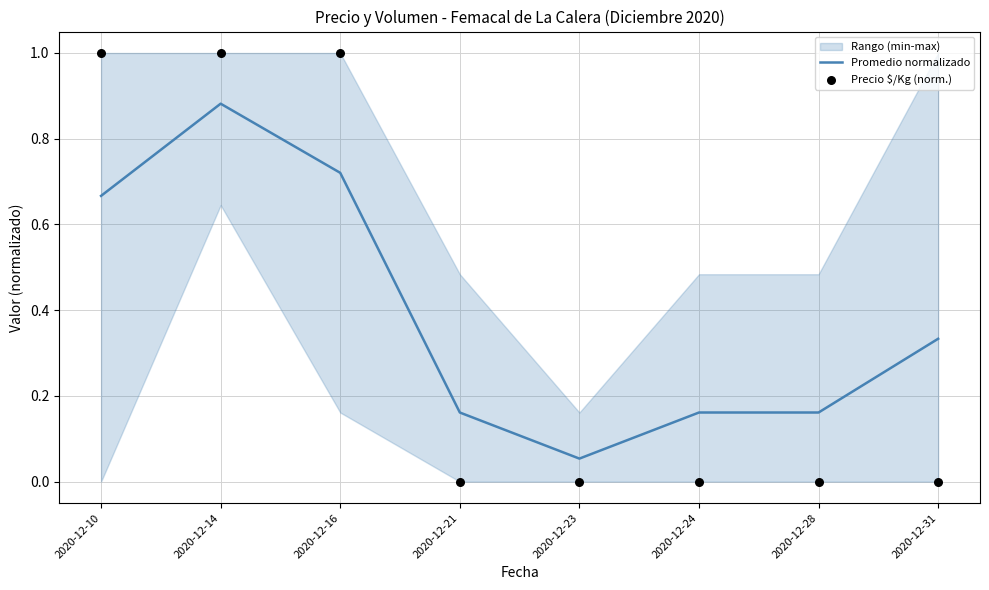

True or false: Promedio normalizado has a value of 0.3 at 2020-12-16.

False